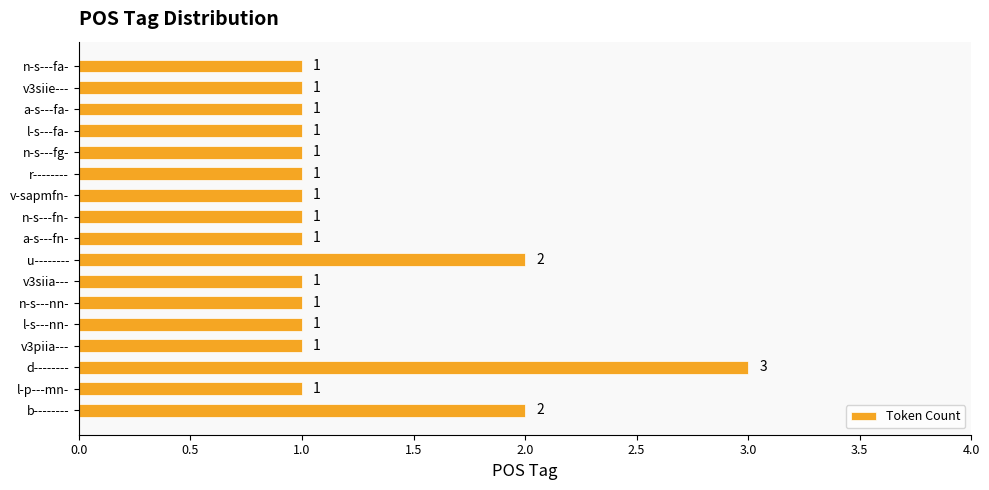

Are the bars horizontal?

Yes